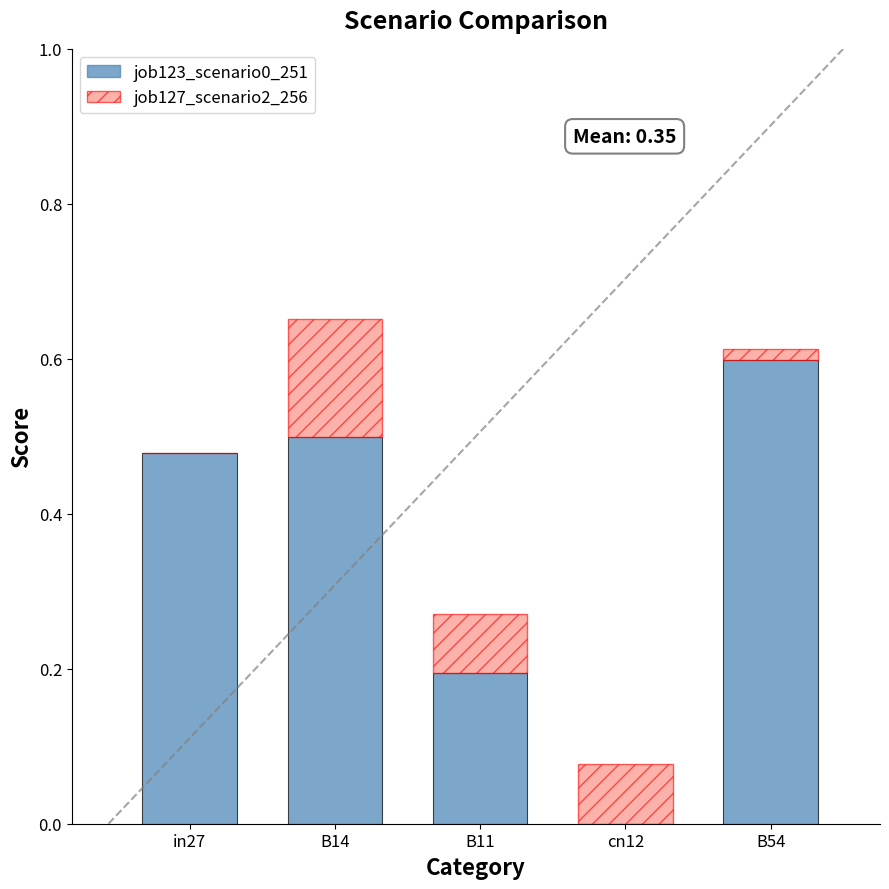

Are the bars horizontal?

No